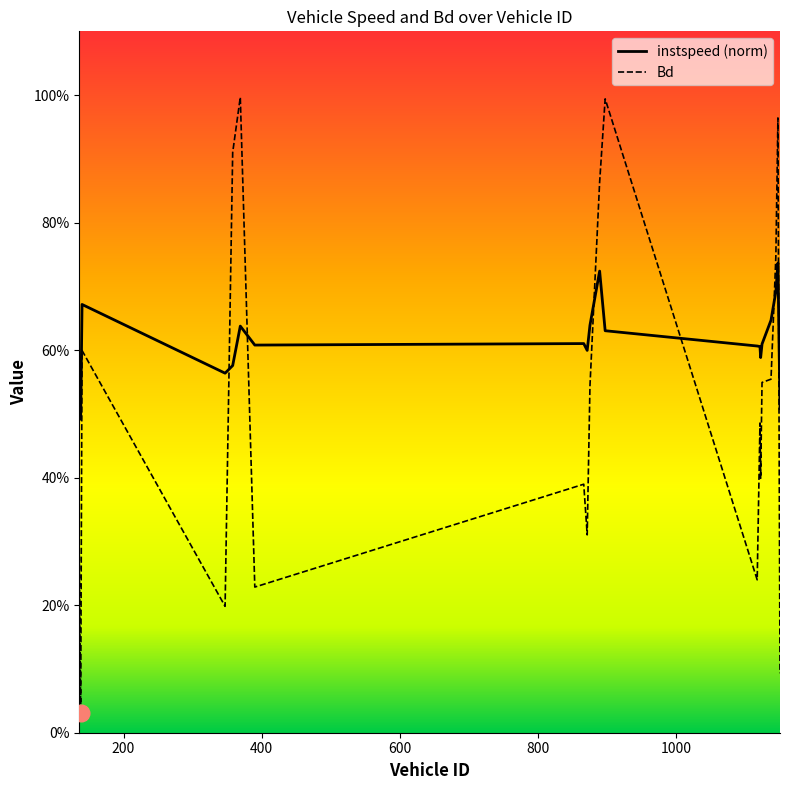

Which series ends up on top after the final intersection of Bd and instspeed?

instspeed